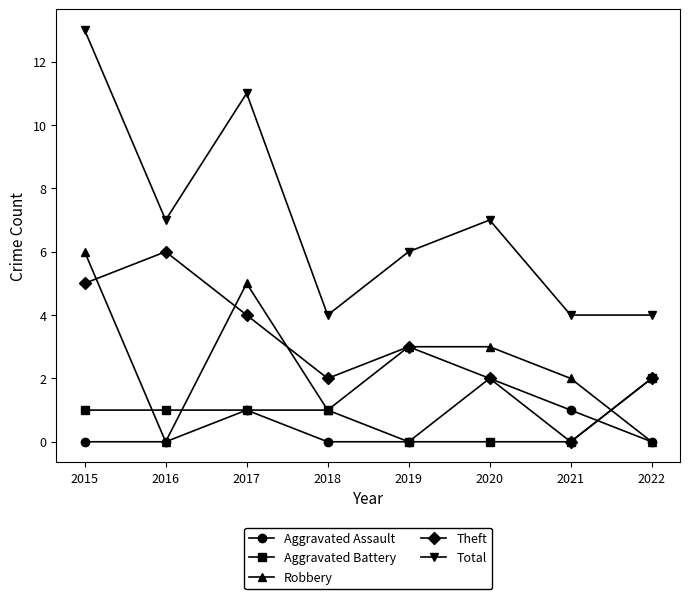

Where do Aggravated Battery and Robbery first cross each other?

2015 and 2016